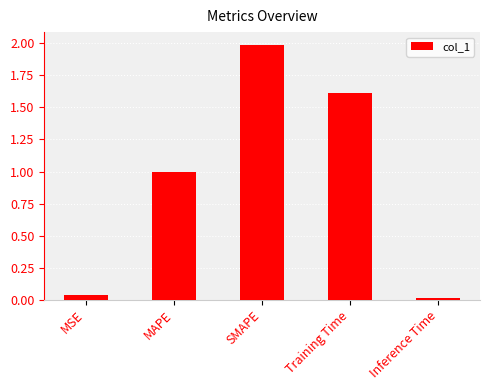

What is the average value?

0.9